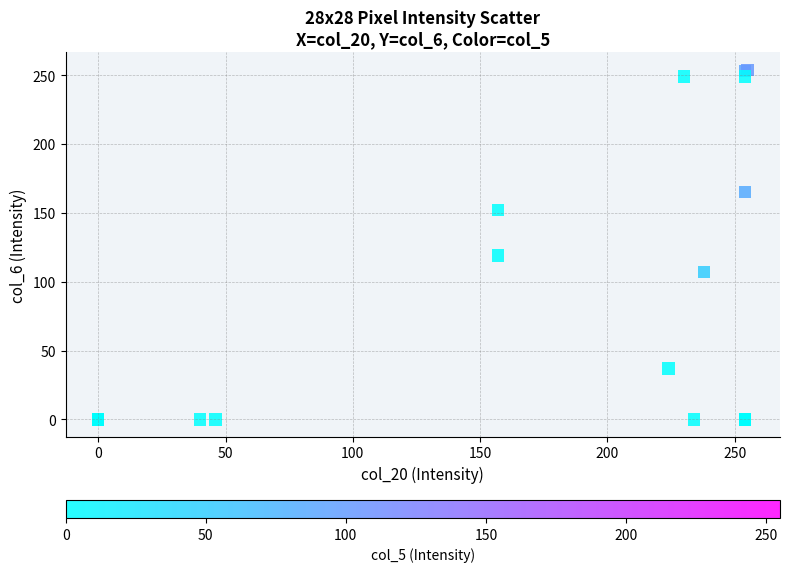

What Y value in the scatter plot is closest to 127?

119